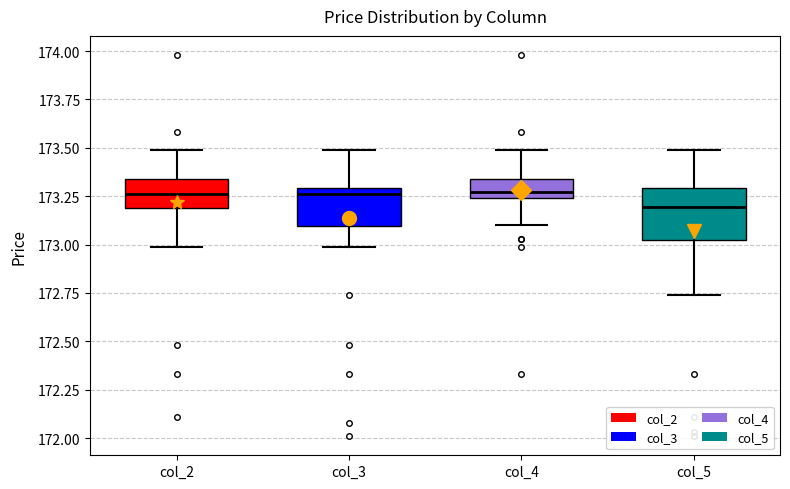

Where does the upper whisker of the box for col_4 end on the y-axis? The values are not printed on the chart, so give them approximately, as read against the axis.

173.50